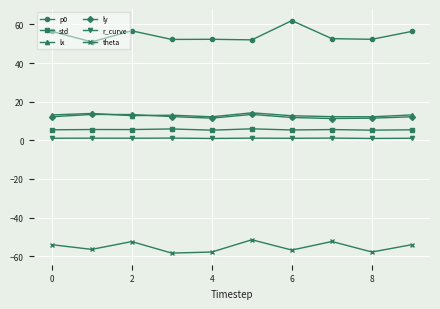

What is the value of the std point at the 7th from the left?

5.4